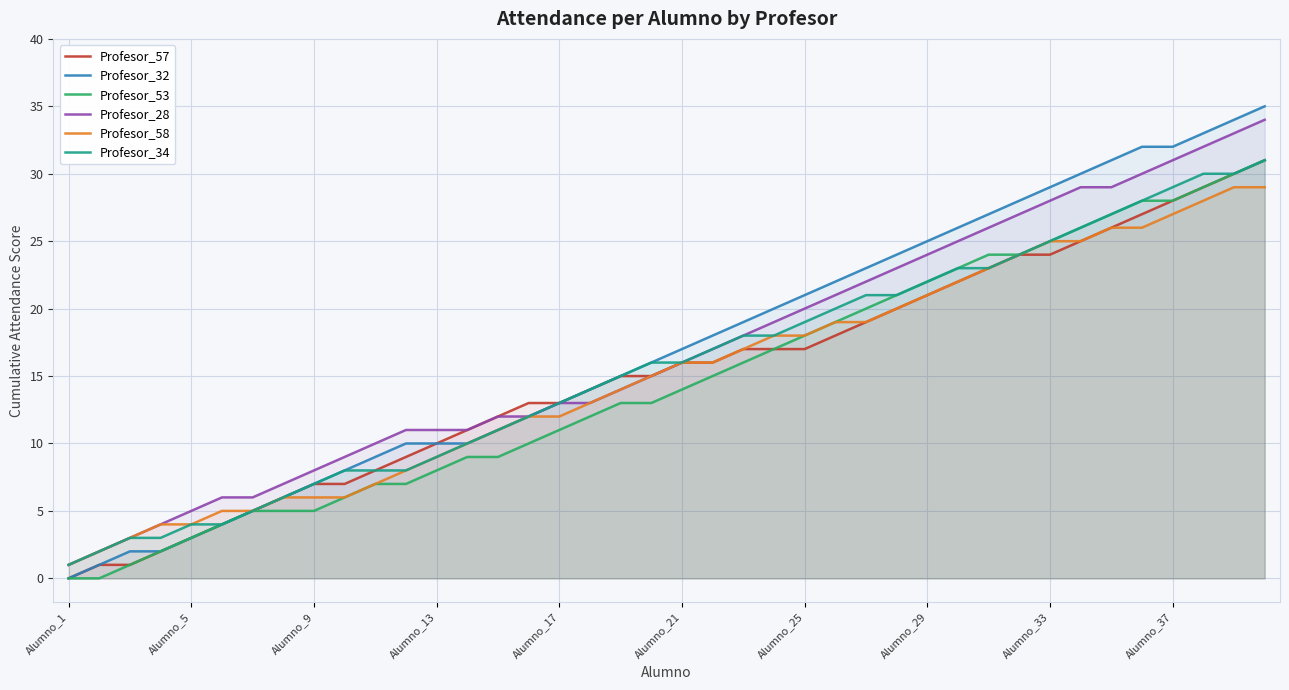

Is it true that Profesor_57 equals 10 at Alumno_13?

True